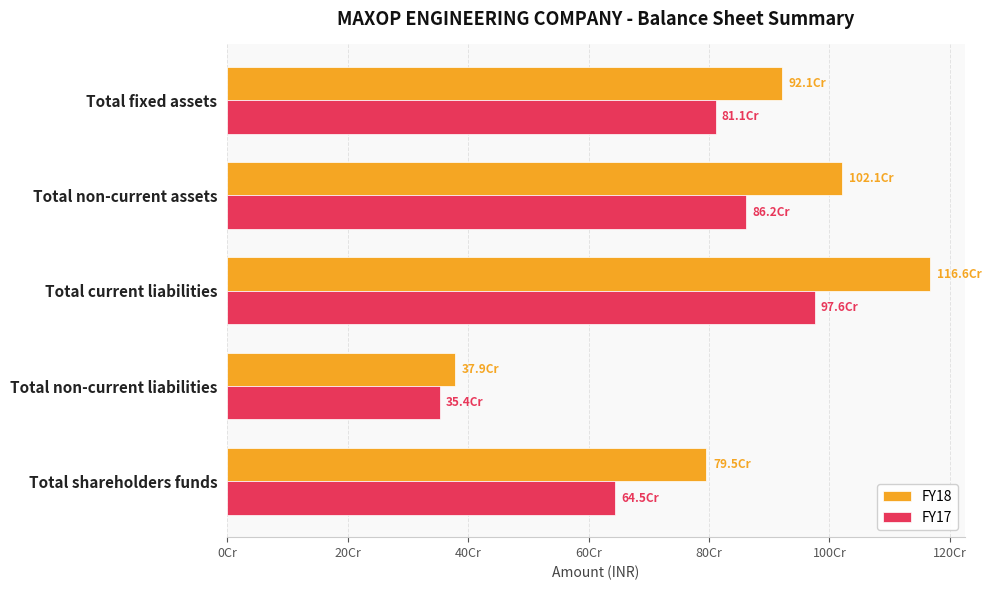

What are all the series names shown in the legend?

FY18, FY17